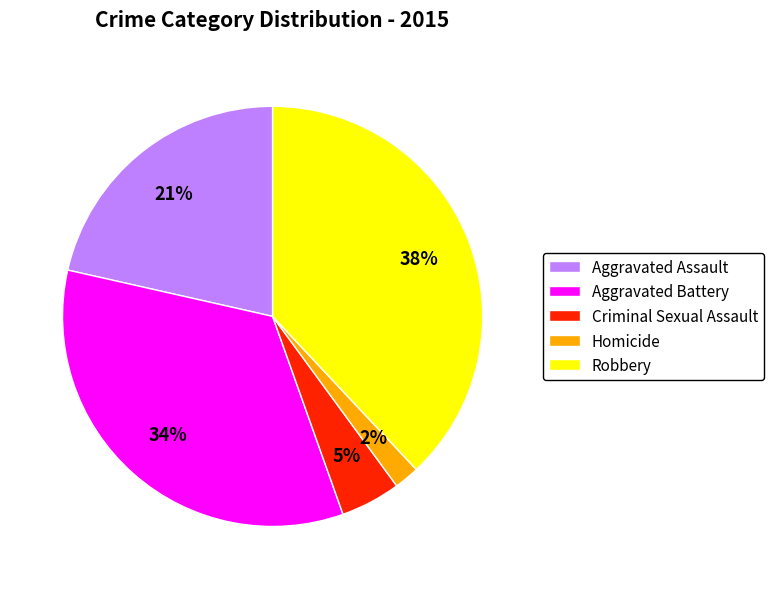

Which slice is the smallest?

Homicide